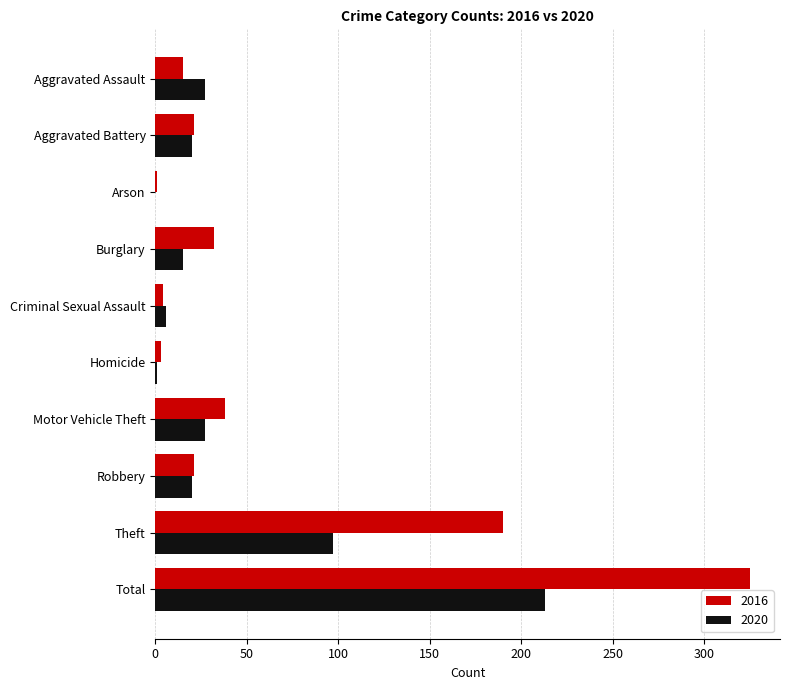

What value does the 2016 series have at Theft, to the nearest 50?

200